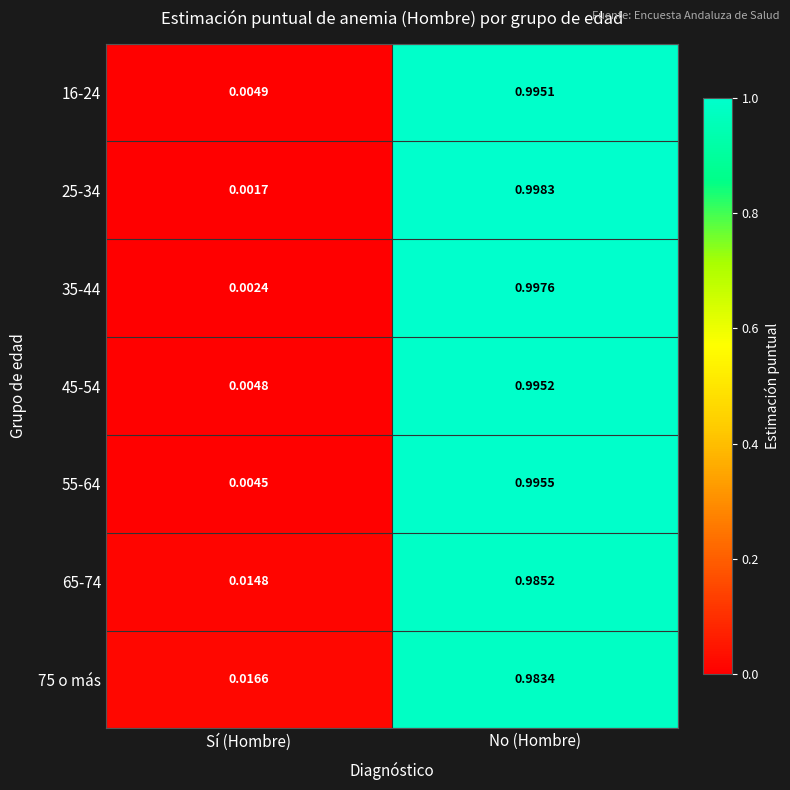

Between Sí (Hombre) and No (Hombre), which series saw the biggest shift?

25-34